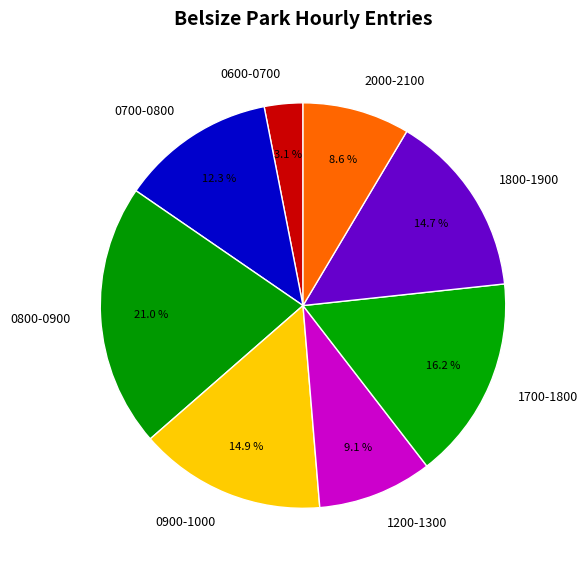

Does any single category account for the majority?

No